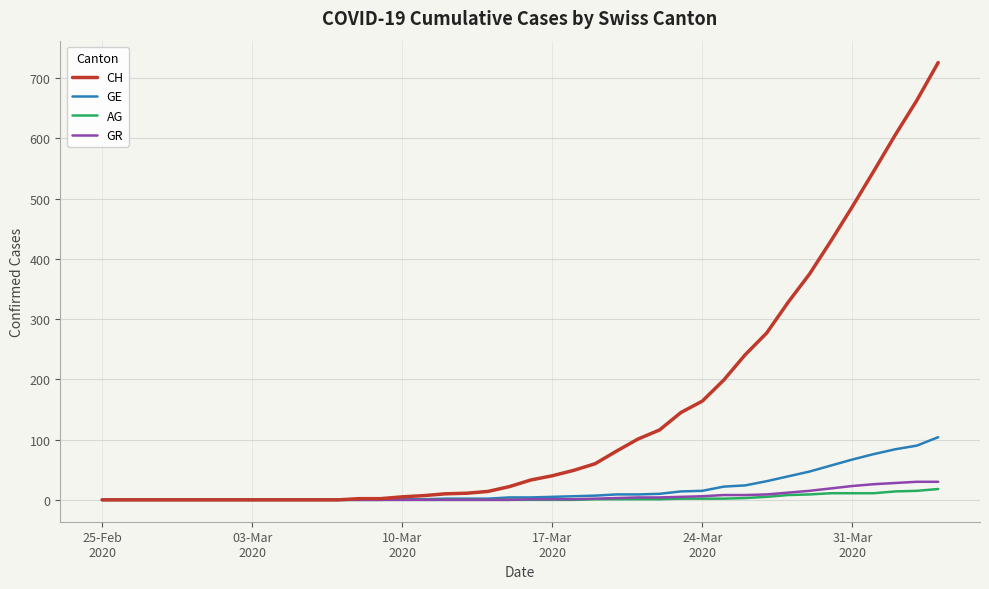

What is the maximum value for CH?

726